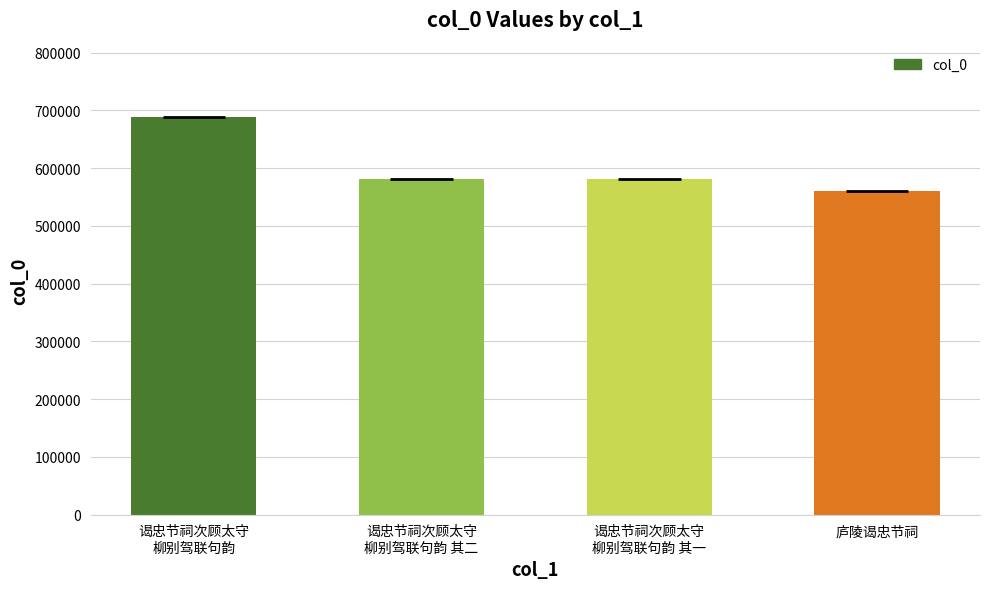

What is the value of the 4th bar from the left?

560908